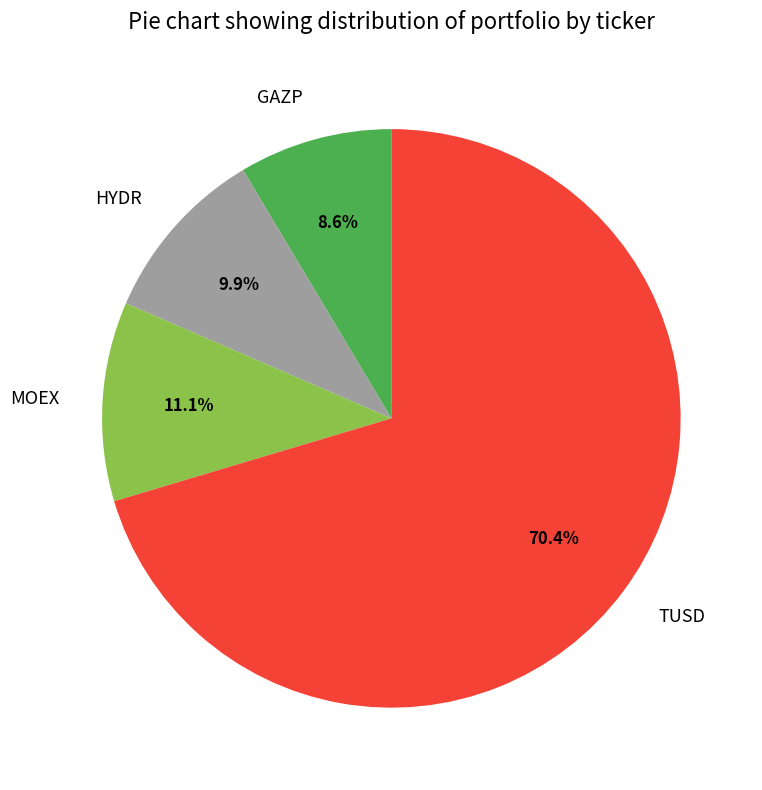

Which category has the smallest portion of the pie?

GAZP